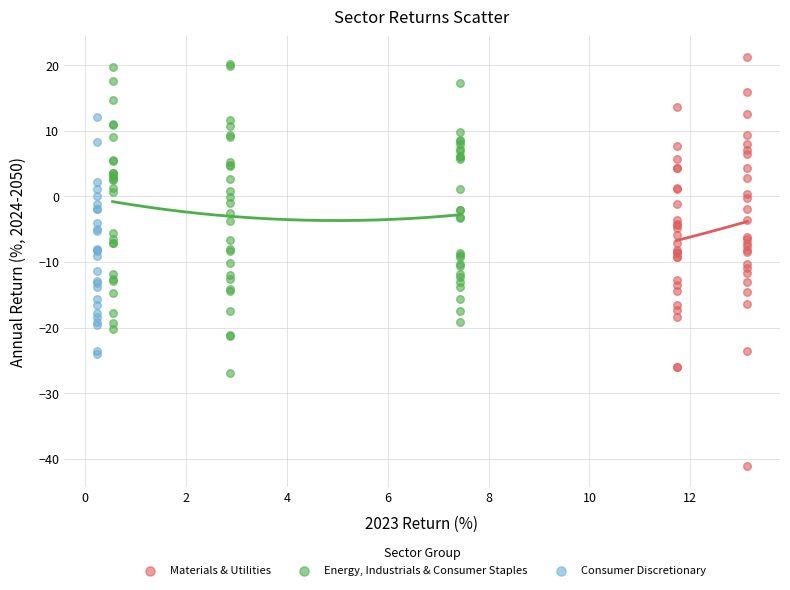

Which series has the largest Y range (max minus min)?

Materials & Utilities